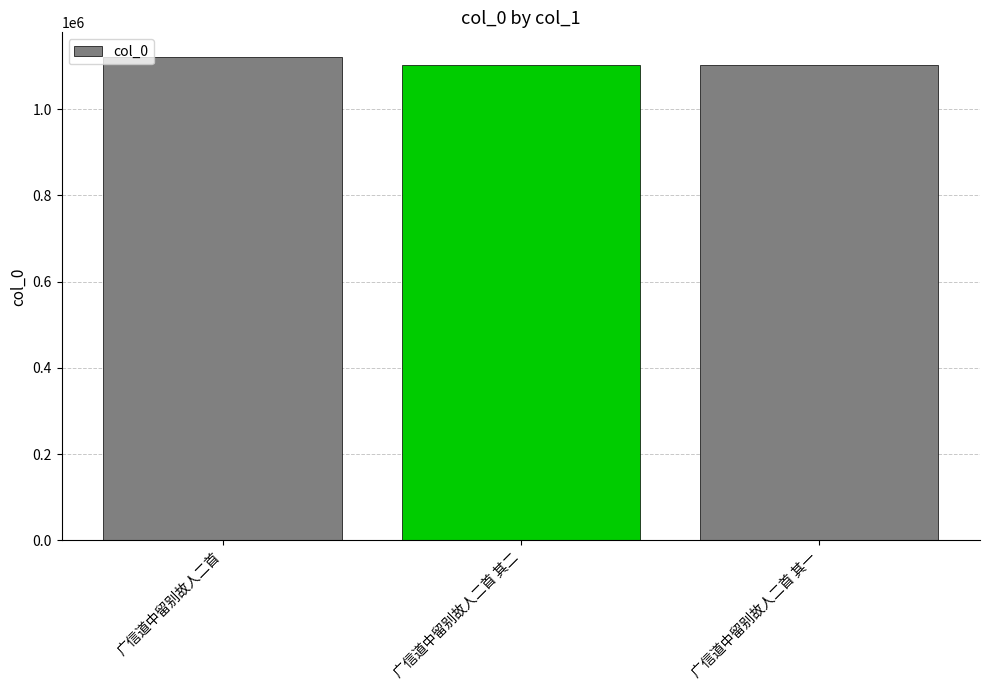

What is the change in value from 广信道中留别故人二首 其二 to 广信道中留别故人二首 其一?

-1